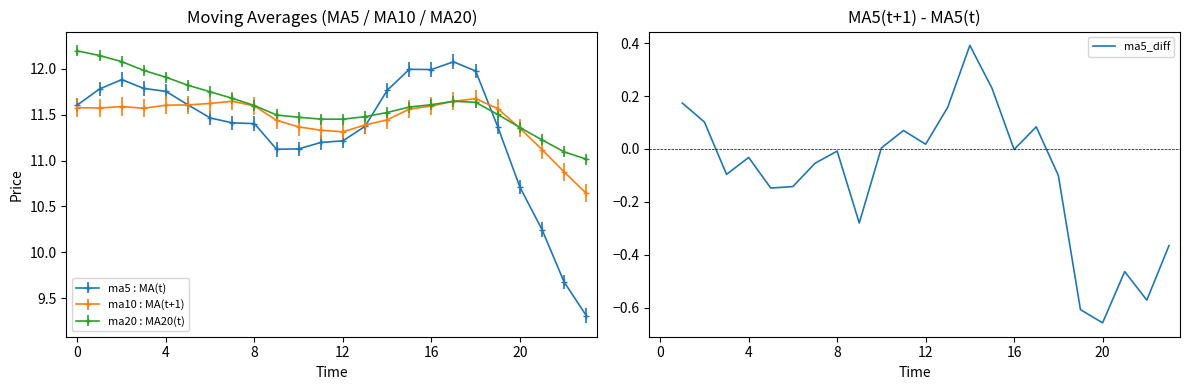

True or false: ma5_diff has a value of -0.0 at 8.

True